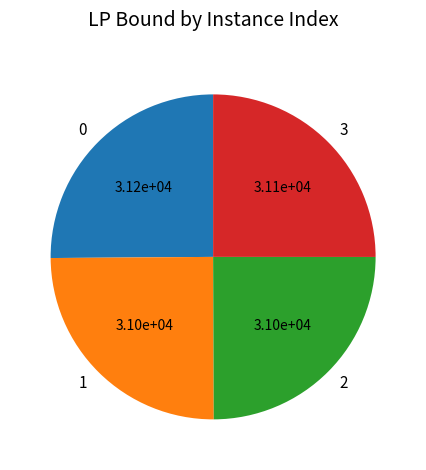

Approximately how many times larger is the value at 0 compared to 1?

1.0